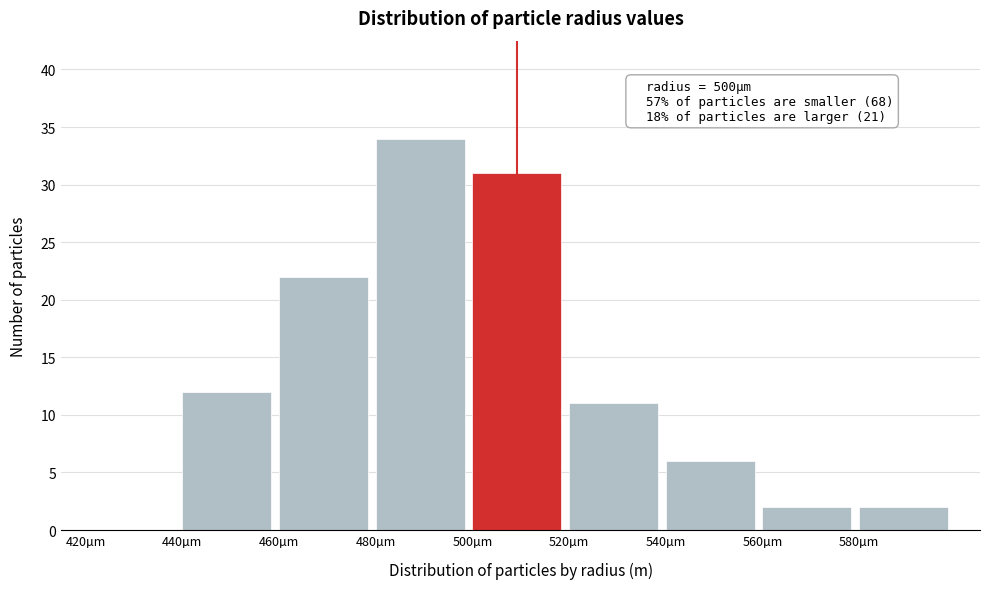

Reading left to right, what are all the values shown in this chart?

420µm=0	440µm=12	460µm=22	480µm=34	500µm=31	520µm=11	540µm=6	560µm=2	580µm=2